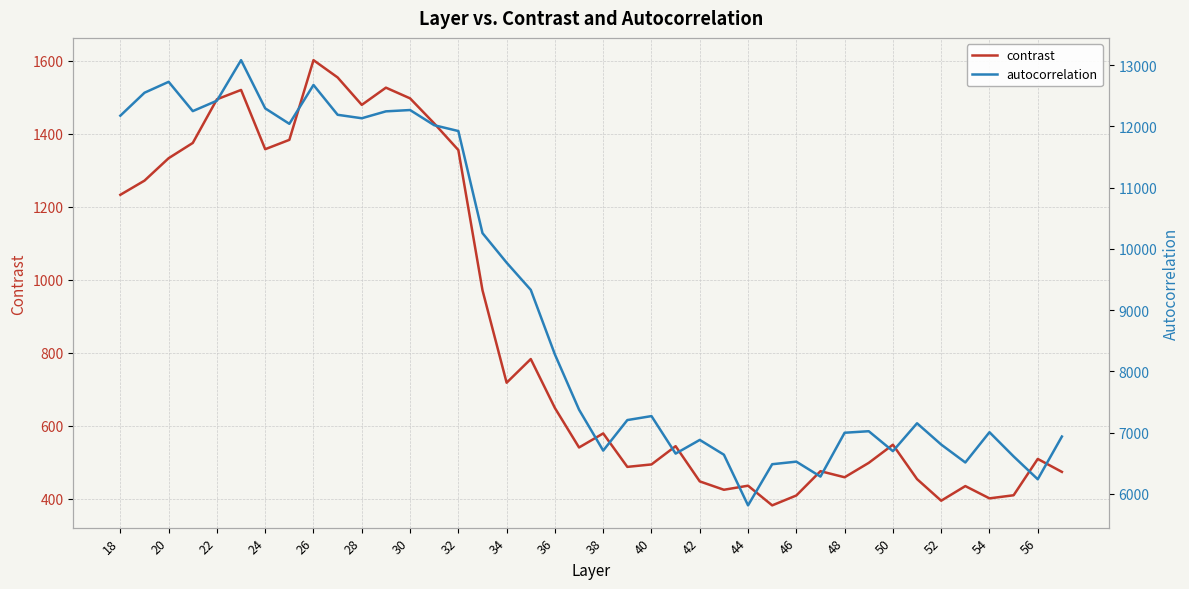

The value of contrast at 30 is 1497.4. True or false?

True